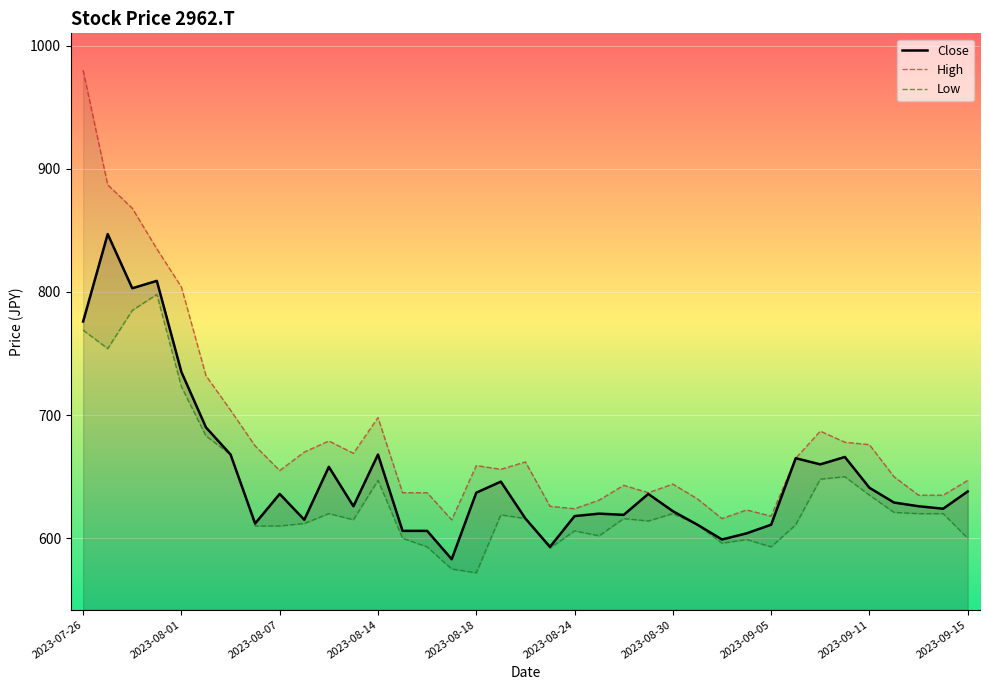

True or false: Low and High intersect in this chart.

False